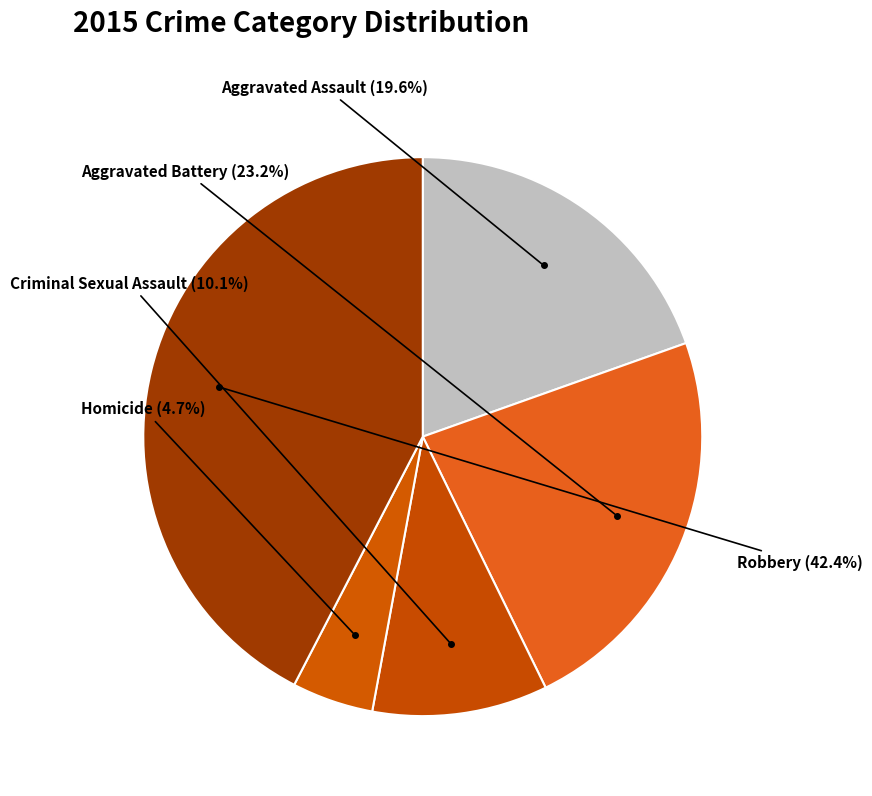

Rank the categories by value from lowest to highest.

Homicide, Criminal Sexual Assault, Aggravated Assault, Aggravated Battery, Robbery